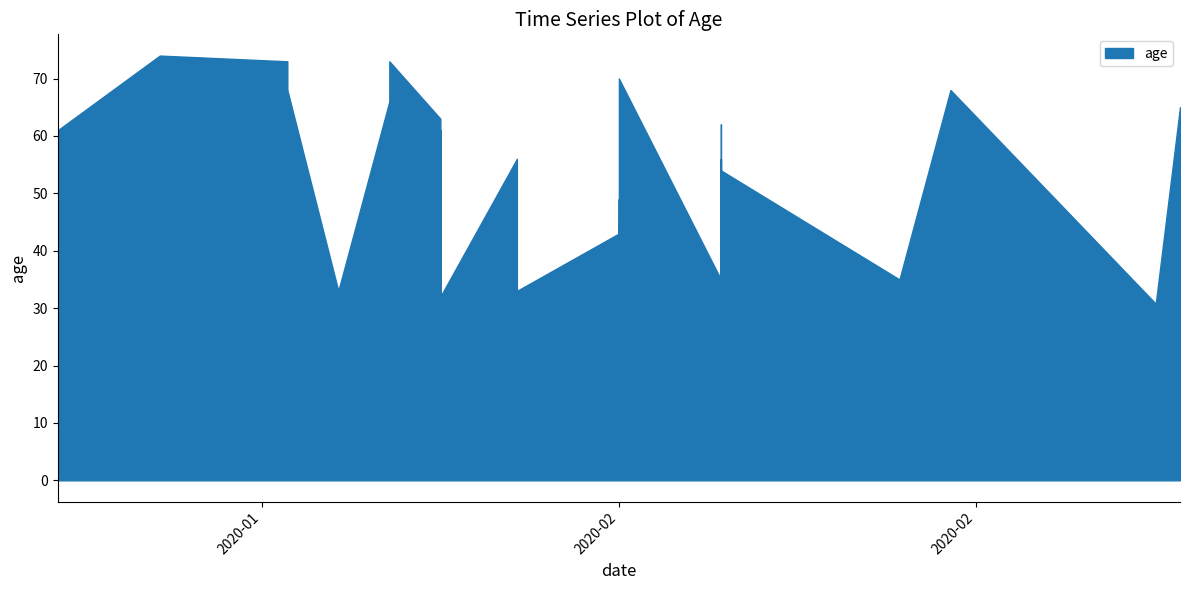

What is the approximate value at 22, to the nearest 5?

45